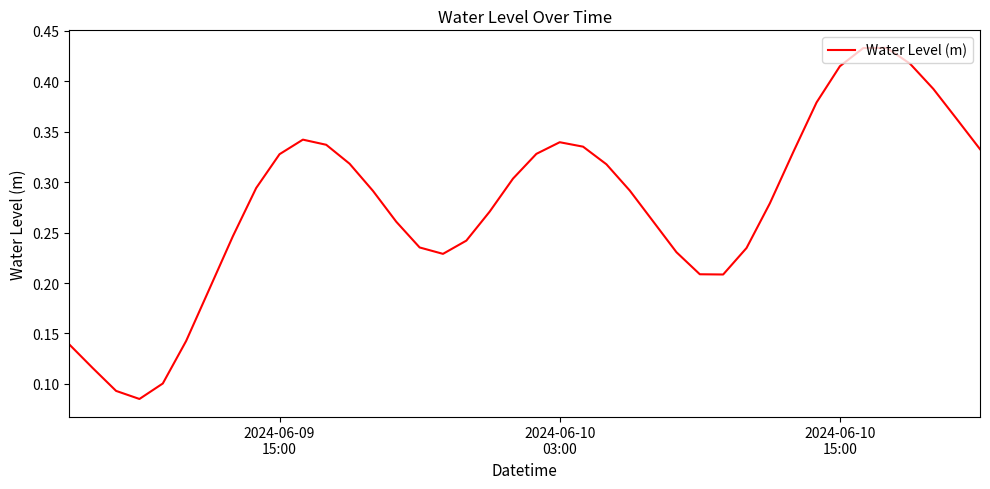

Reading right to left, extract all data points from this chart.

0.3	0.4	0.4	0.4	0.4	0.4	0.4	0.4	0.3	0.3	0.2	0.2	0.2	0.2	0.3	0.3	0.3	0.3	0.3	0.3	0.3	0.3	0.2	0.2	0.2	0.3	0.3	0.3	0.3	0.3	0.3	0.3	0.2	0.2	0.1	0.1	0.1	0.1	0.1	0.1